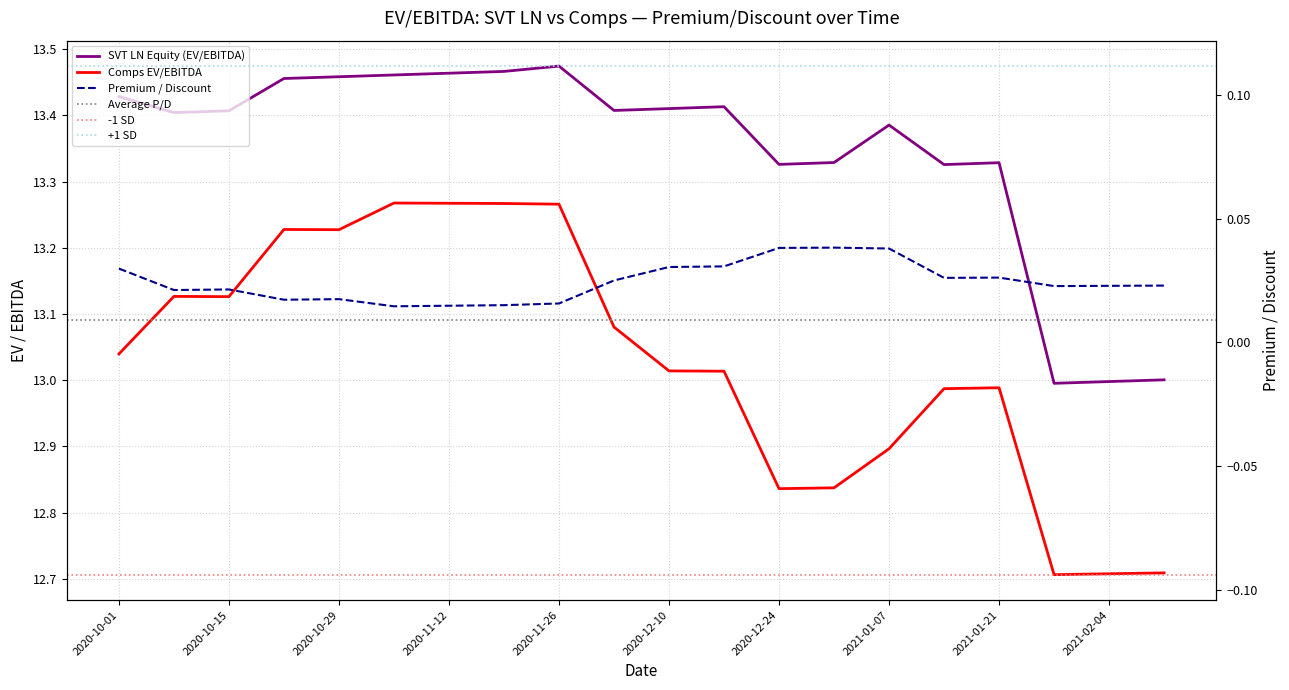

How many lines are shown in the chart?

3